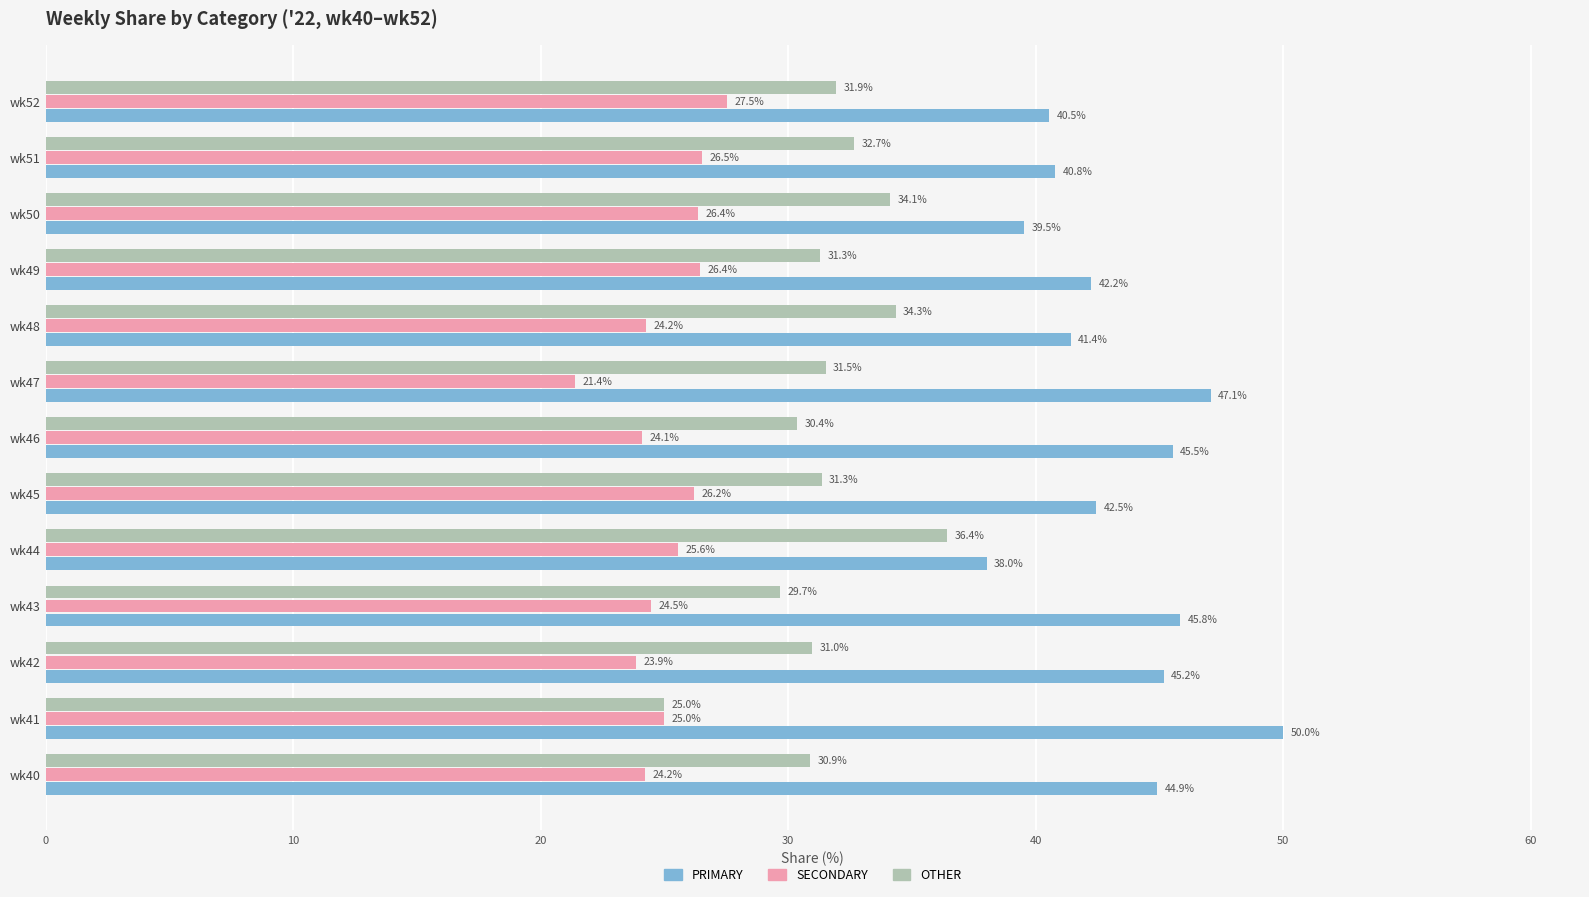

Which series has the largest range (max minus min)?

PRIMARY